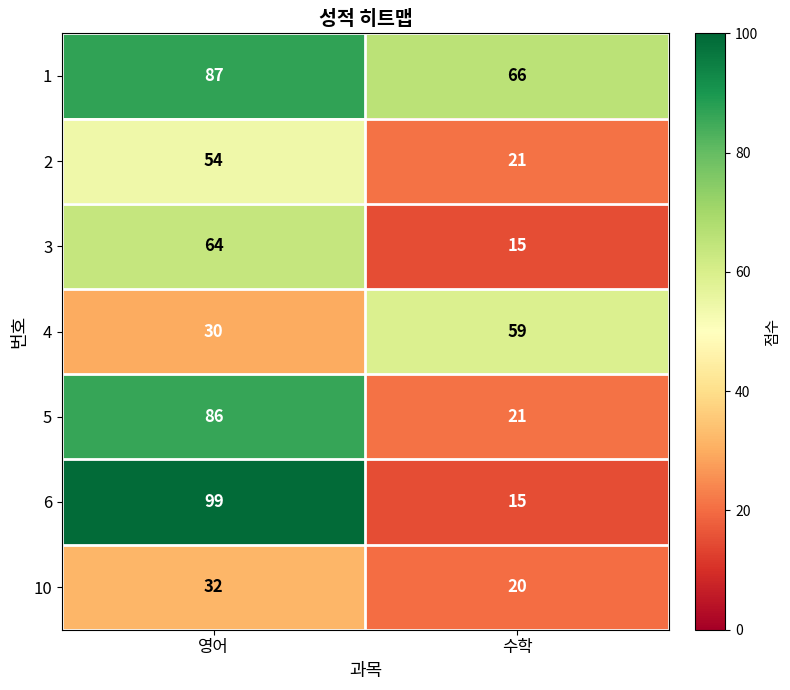

Reading left to right, what are all the values shown in this chart?

1: 87	66
2: 54	21
3: 64	15
4: 30	59
5: 86	21
6: 99	15
10: 32	20